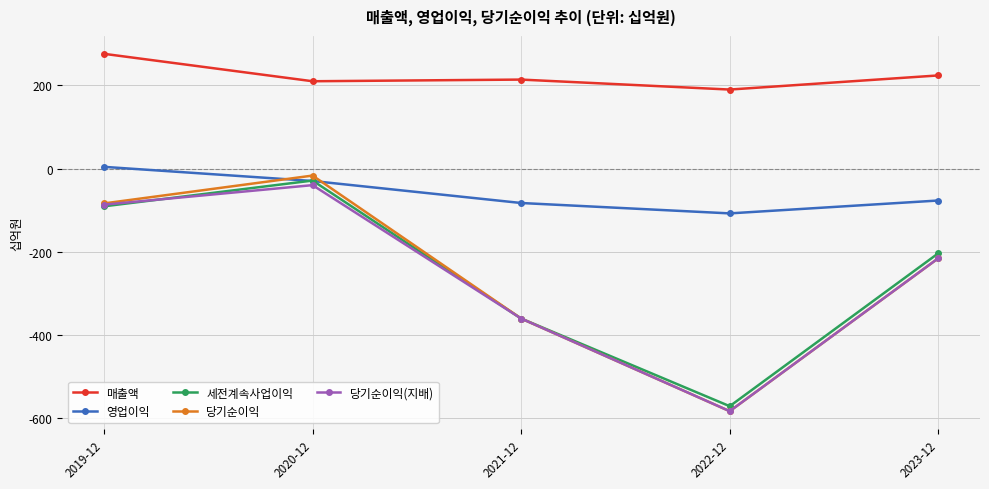

How many data points does each series have?

5